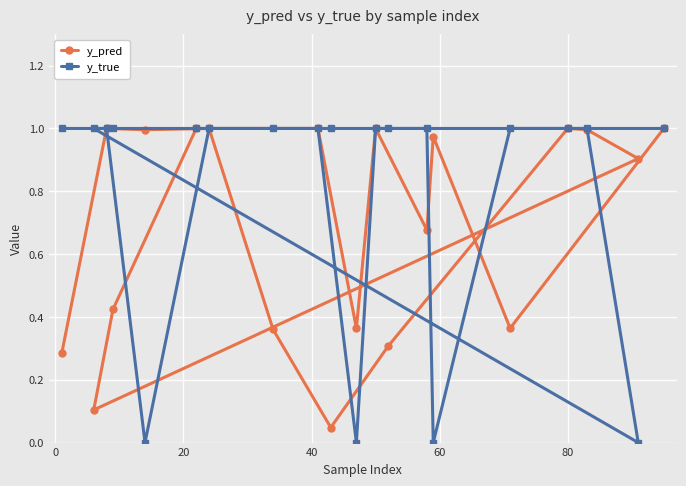

List the series in order of their overall mean, highest first.

y_true, y_pred